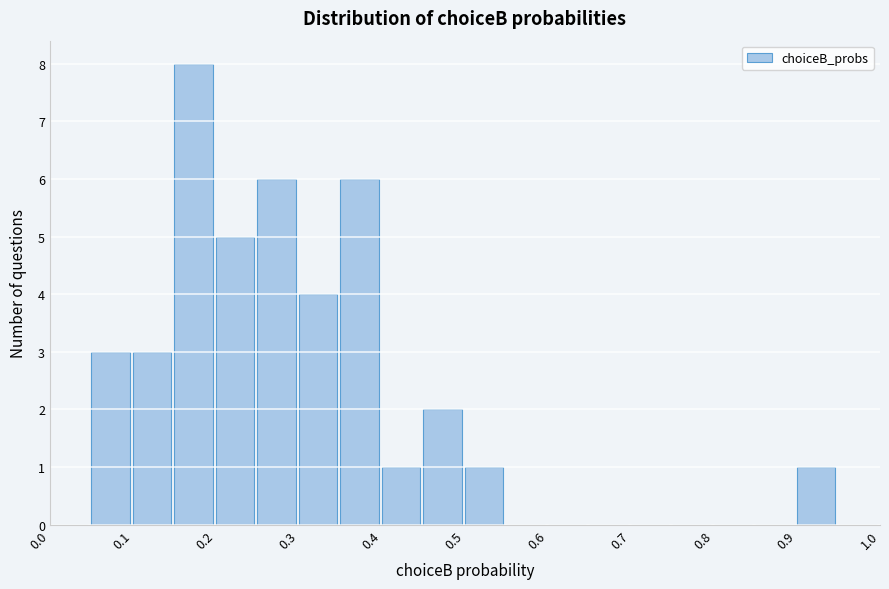

Over which range of the x-axis is the bar tallest?

0.15 to 0.20